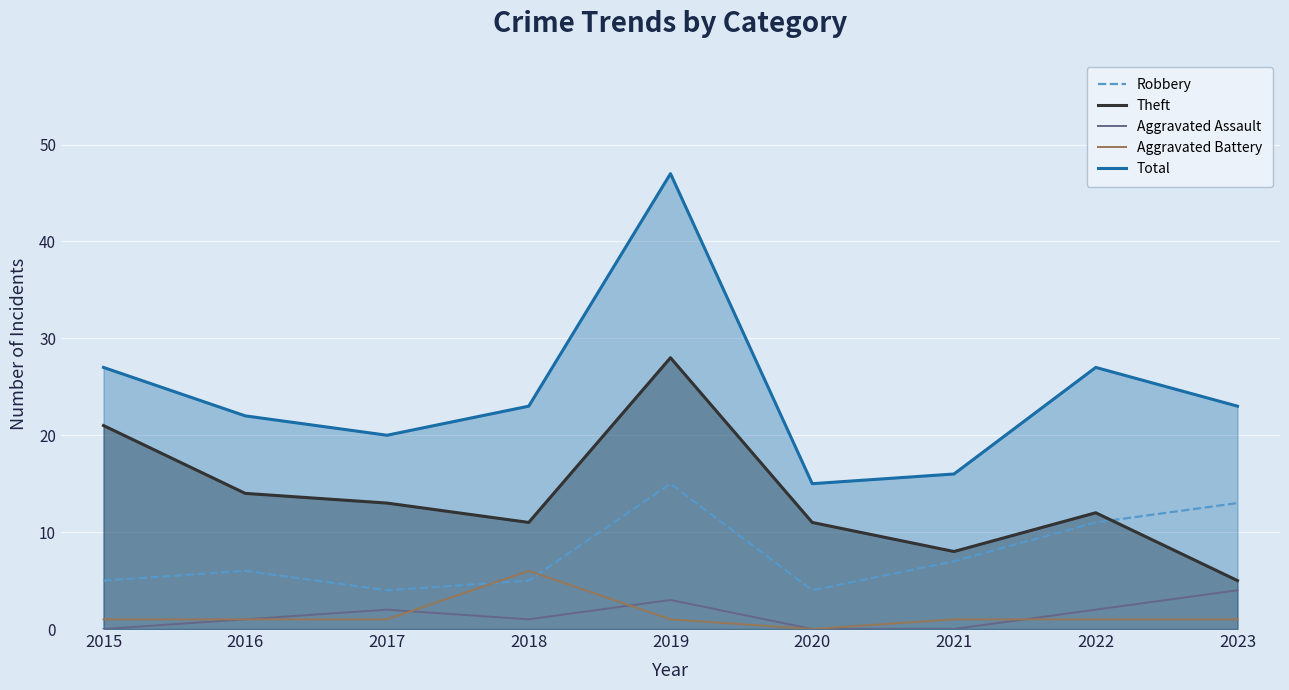

Where is Total nearest to the value 31?

2015